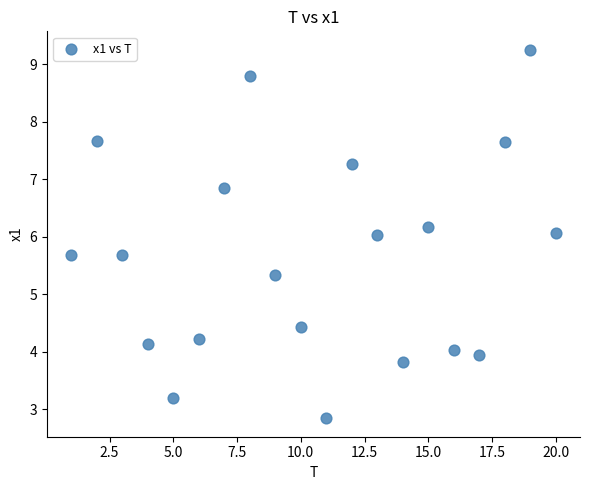

What is the range of X values (max minus min)?

19.0